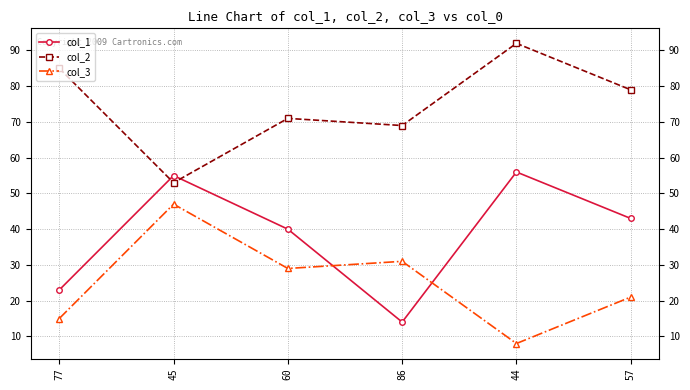

After their last crossing, which series has the higher values: col_2 or col_1?

col_2